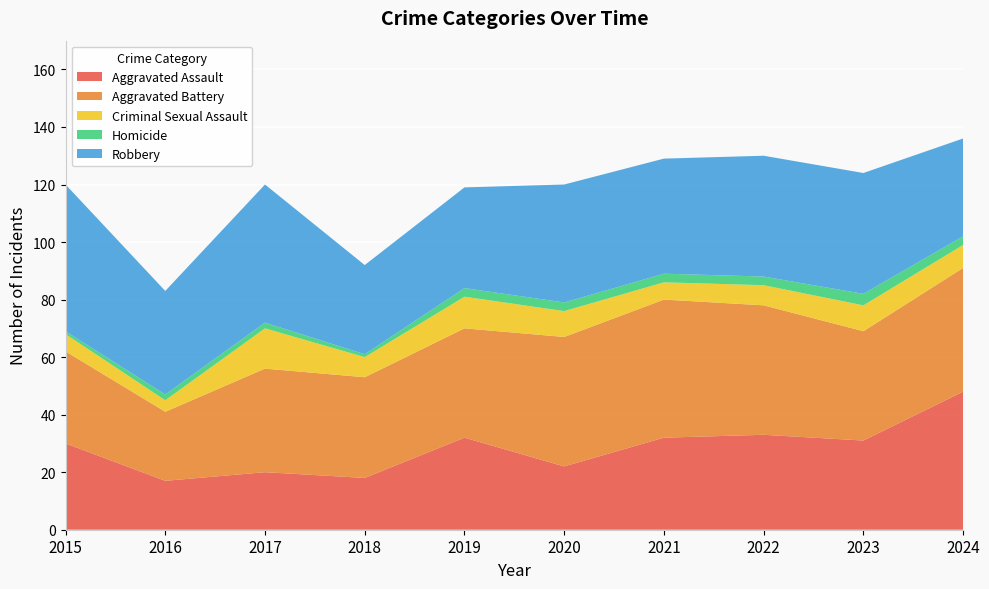

Reading left to right, what are all the values shown in this chart?

Aggravated Assault: 2015=30	2016=17	2017=20	2018=18	2019=32	2020=22	2021=32	2022=33	2023=31	2024=48
Aggravated Battery: 2015=32	2016=24	2017=36	2018=35	2019=38	2020=45	2021=48	2022=45	2023=38	2024=43
Criminal Sexual Assault: 2015=6	2016=4	2017=14	2018=7	2019=11	2020=9	2021=6	2022=7	2023=9	2024=8
Homicide: 2015=1	2016=2	2017=2	2018=1	2019=3	2020=3	2021=3	2022=3	2023=4	2024=3
Robbery: 2015=51	2016=36	2017=48	2018=31	2019=35	2020=41	2021=40	2022=42	2023=42	2024=34